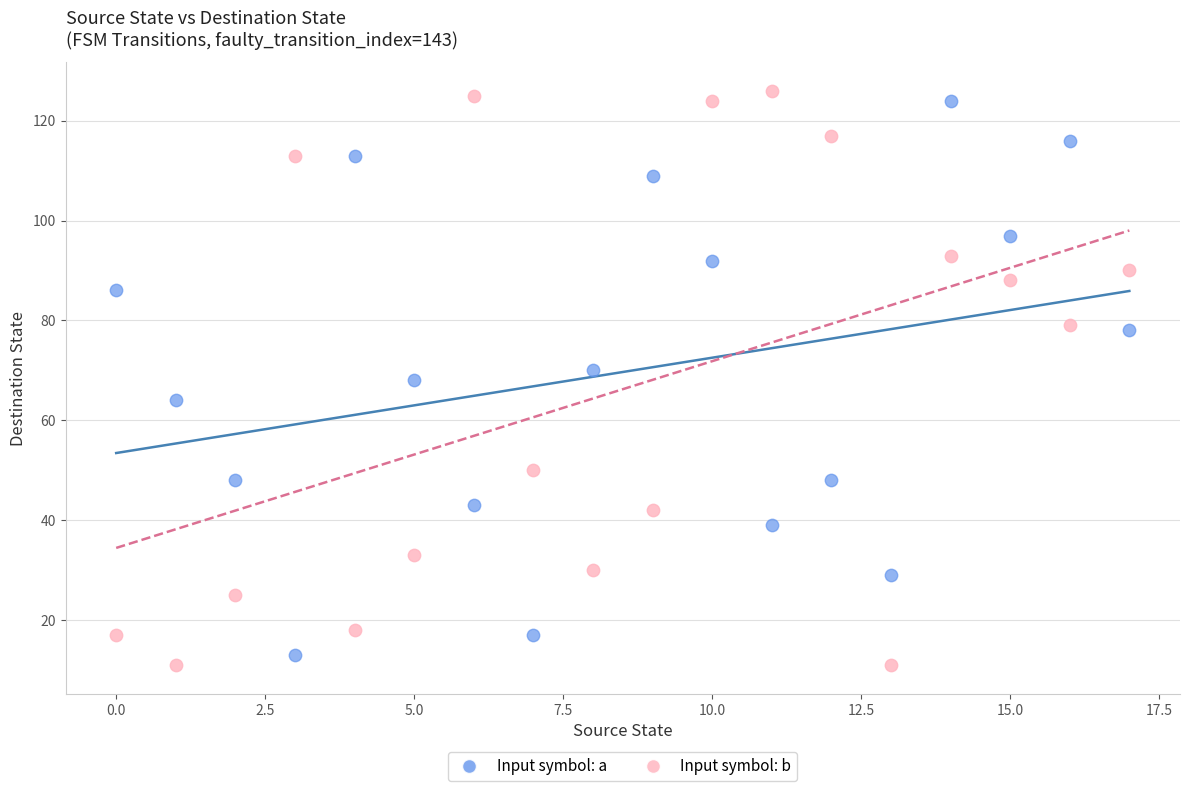

What are all the series names shown in the legend?

Input symbol: a, Input symbol: b